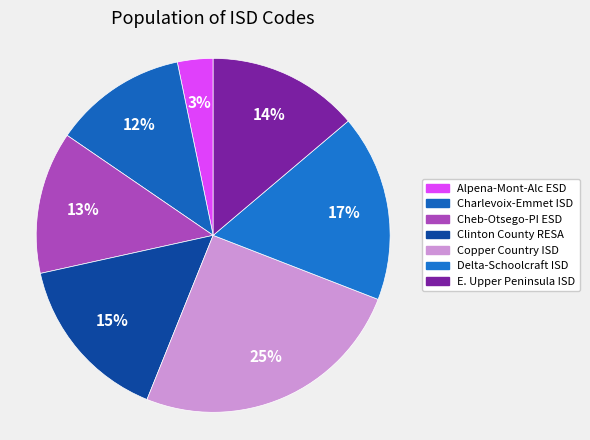

How many slices are in this pie chart?

7